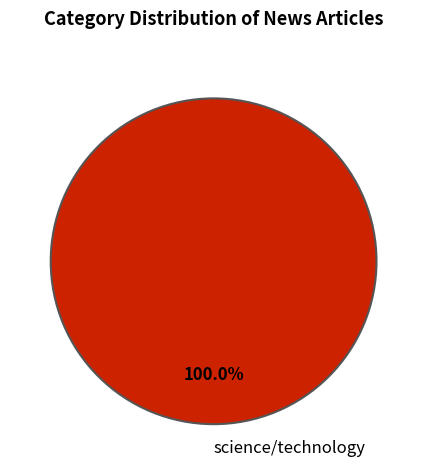

Is there any slice that represents more than half of the pie?

Yes